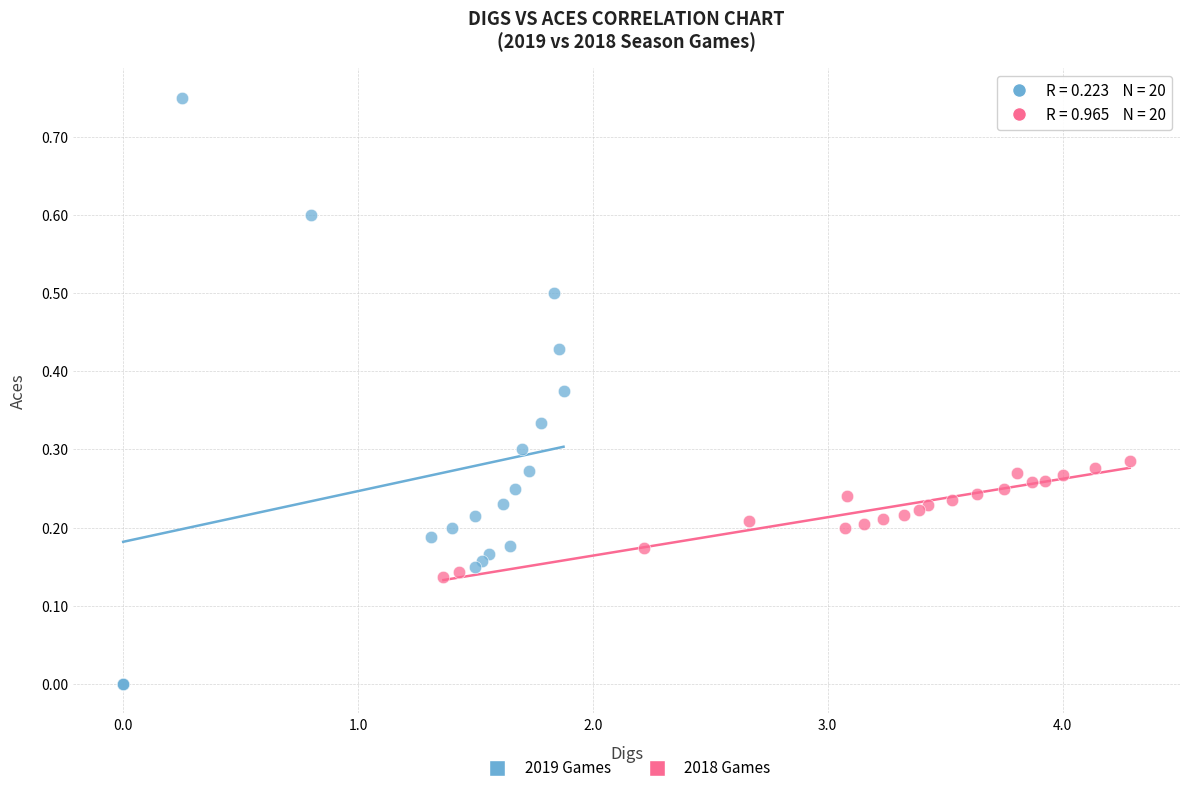

Which series reaches the maximum Y coordinate?

2019 Games